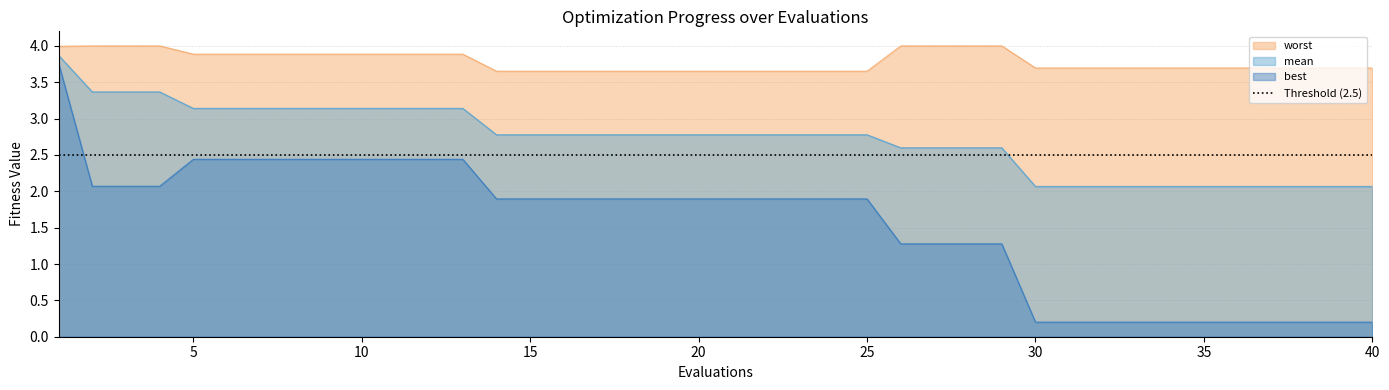

What is the lowest value of the mean series?

2.1